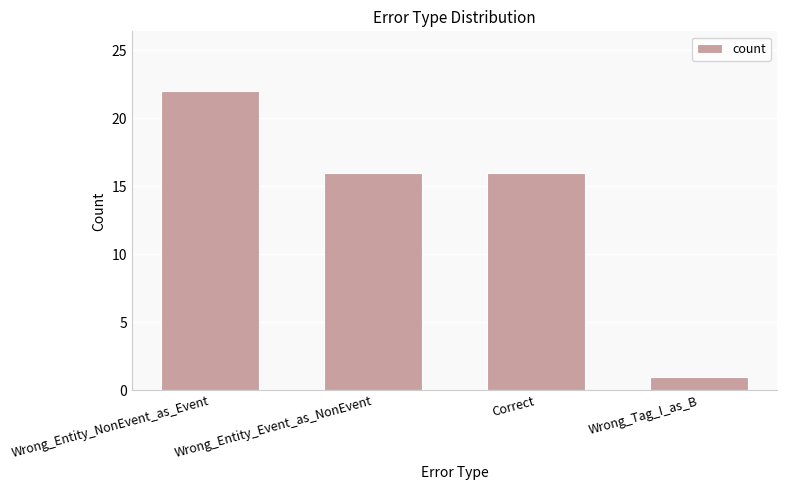

The value at Wrong_Entity_Event_as_NonEvent is 16. True or false?

True